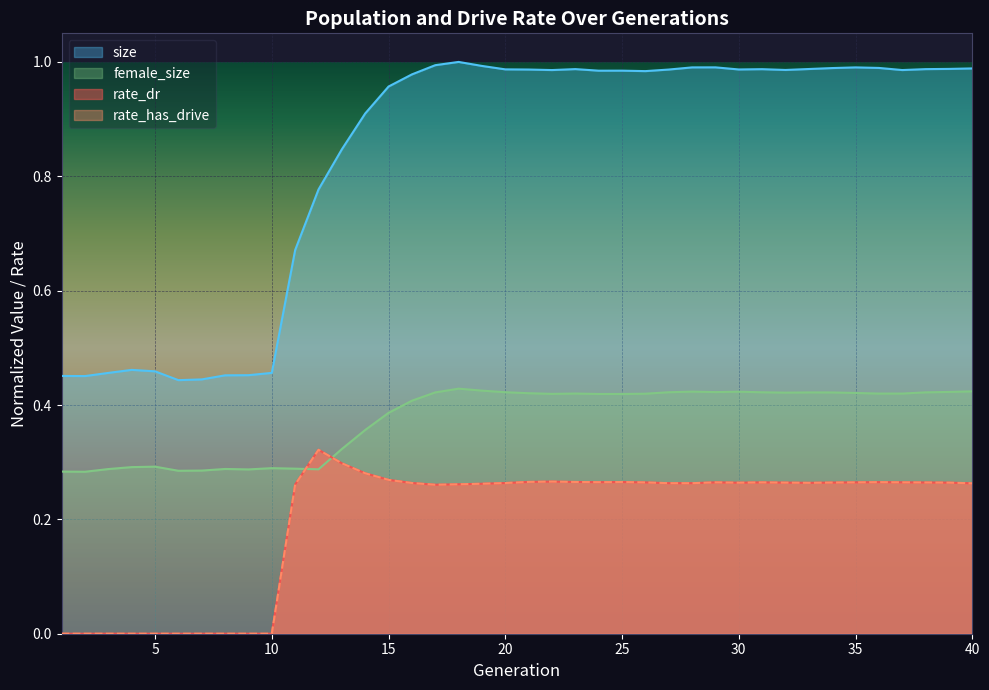

True or false: female_size has more than 0 points higher than both neighbors.

True